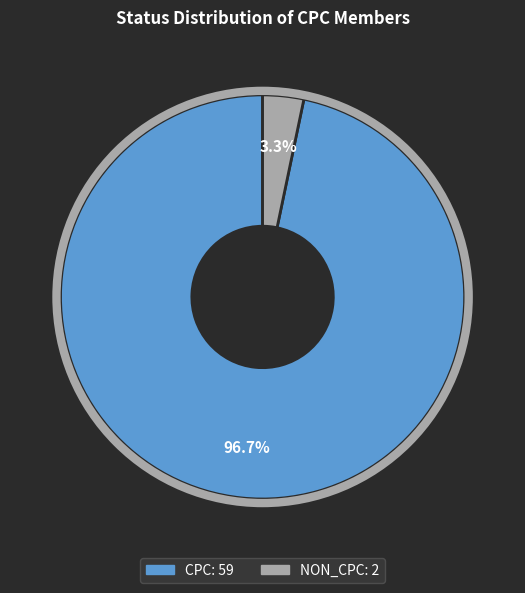

To the nearest percent, what portion does NON_CPC represent?

3%